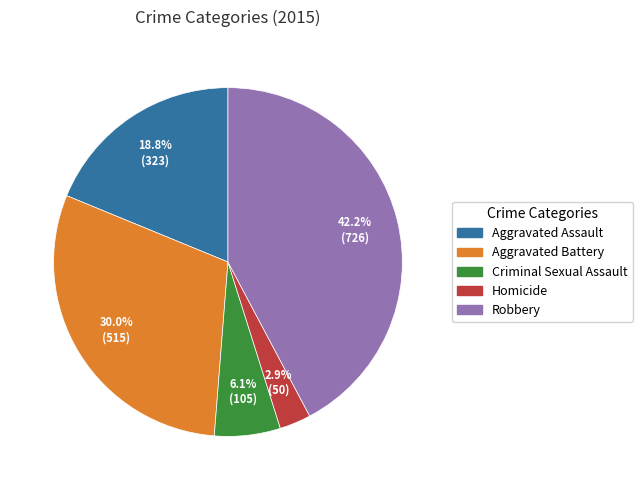

Is it true that Aggravated Assault is 7% of the pie?

False